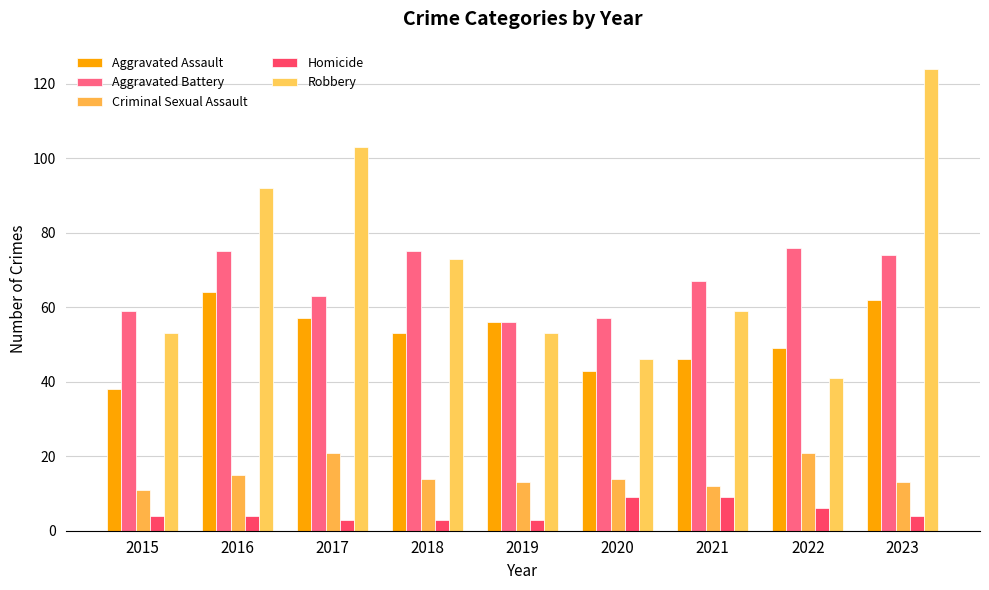

Rank the categories by Aggravated Assault value from highest to lowest.

2016, 2023, 2017, 2019, 2018, 2022, 2021, 2020, 2015